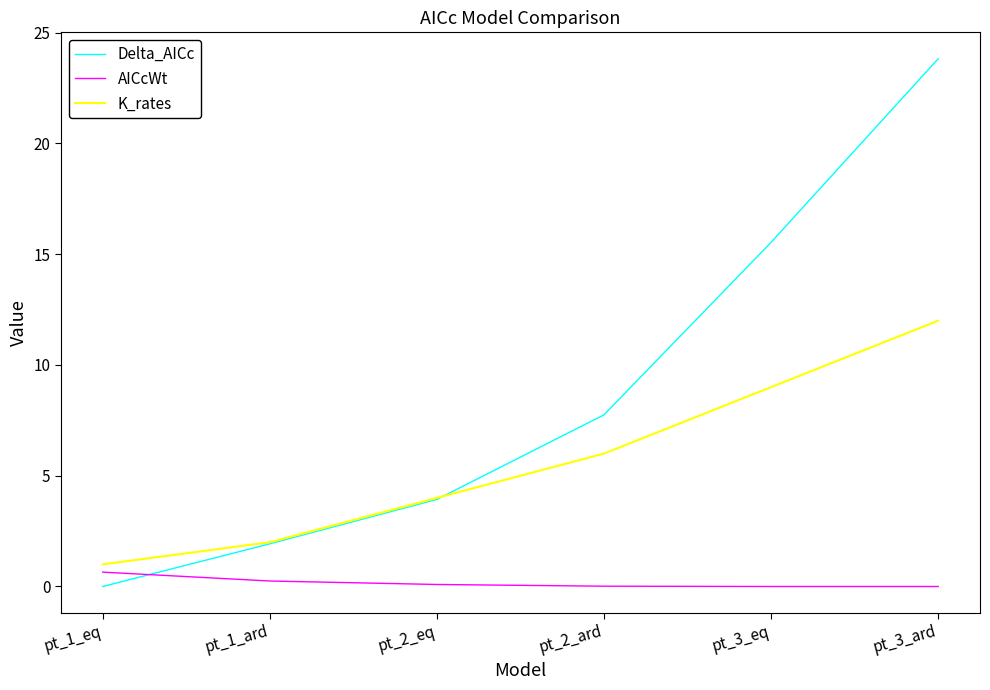

Which series has the largest total across all categories?

Delta_AICc